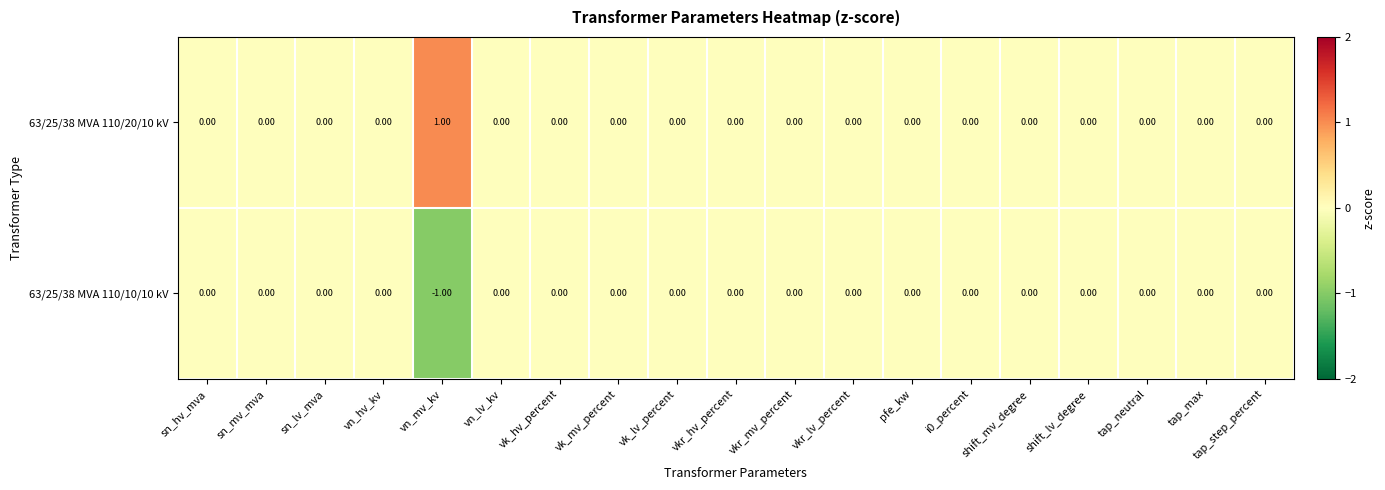

Which label corresponds to the smallest value in the chart?

vn_mv_kv